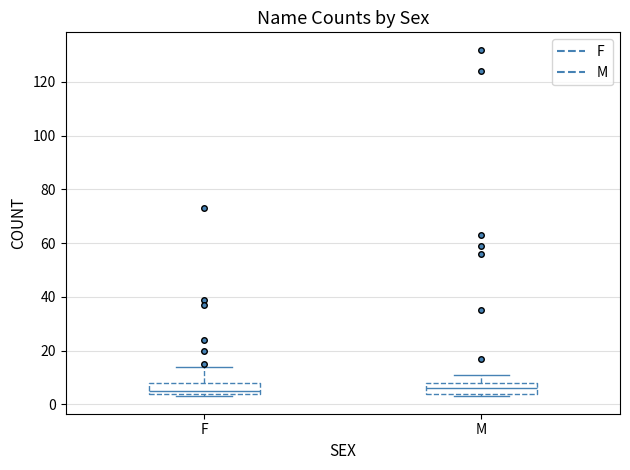

Where does the median line of the box for M sit on the y-axis? The values are not printed on the chart, so give them approximately, as read against the axis.

6